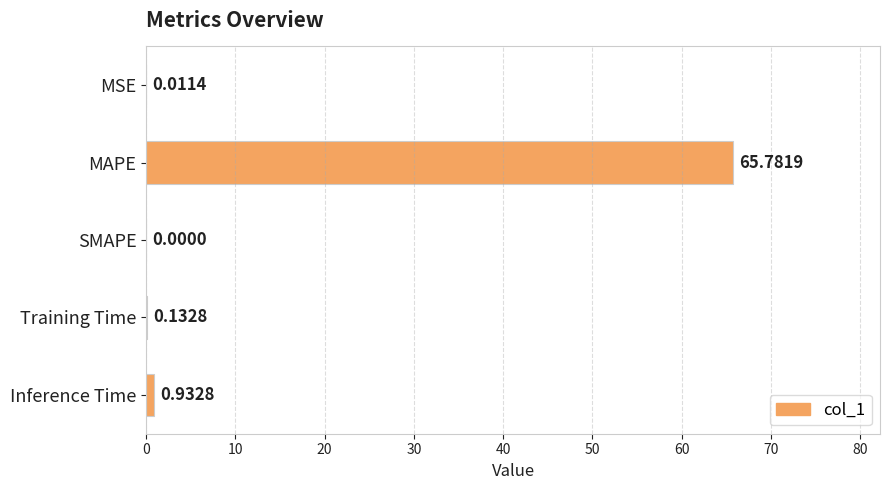

Which category has the highest value across all series?

MAPE